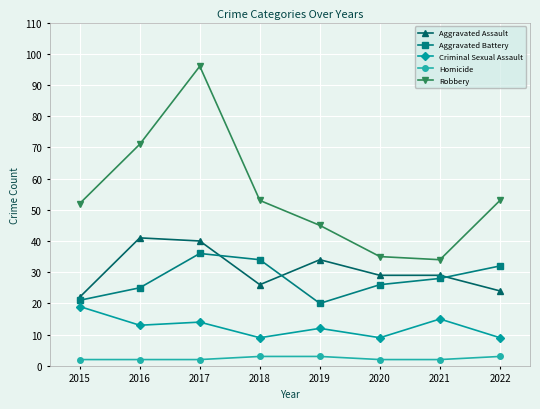

Where do Aggravated Assault and Aggravated Battery first cross each other?

2017 and 2018